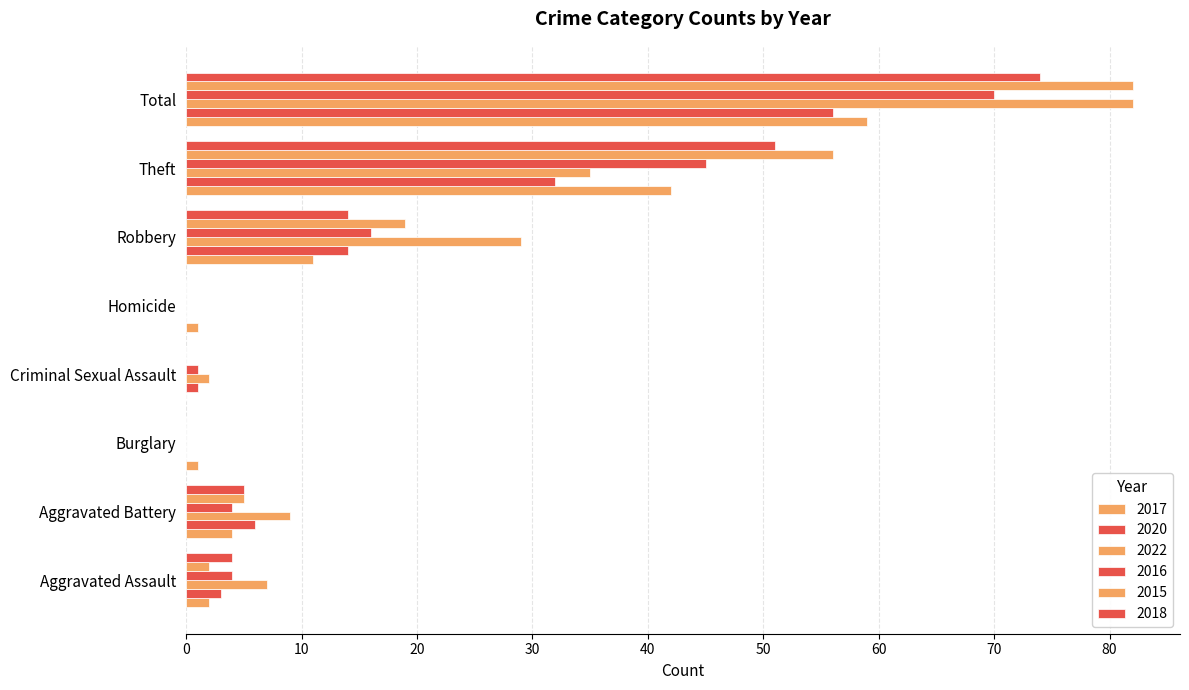

List the series in order of their peak value, lowest first.

2020, 2017, 2016, 2018, 2022, 2015